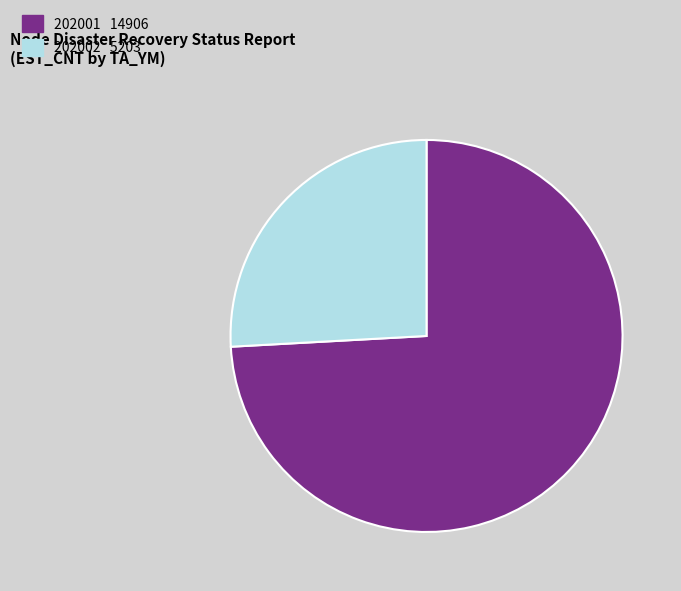

Is there a majority slice in this chart?

Yes